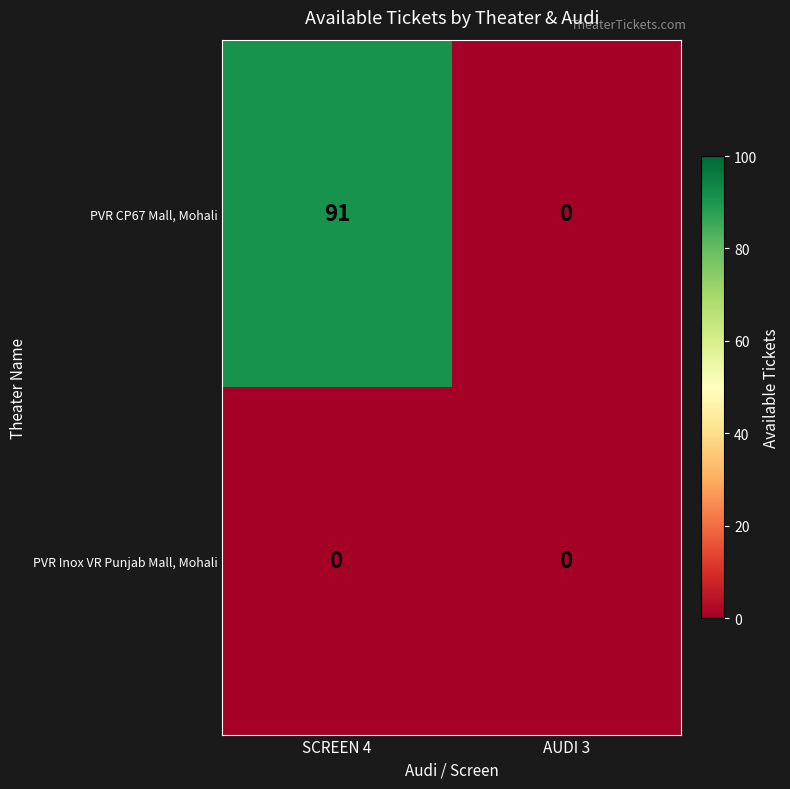

Which series has the largest range (max minus min)?

PVR CP67 Mall, Mohali